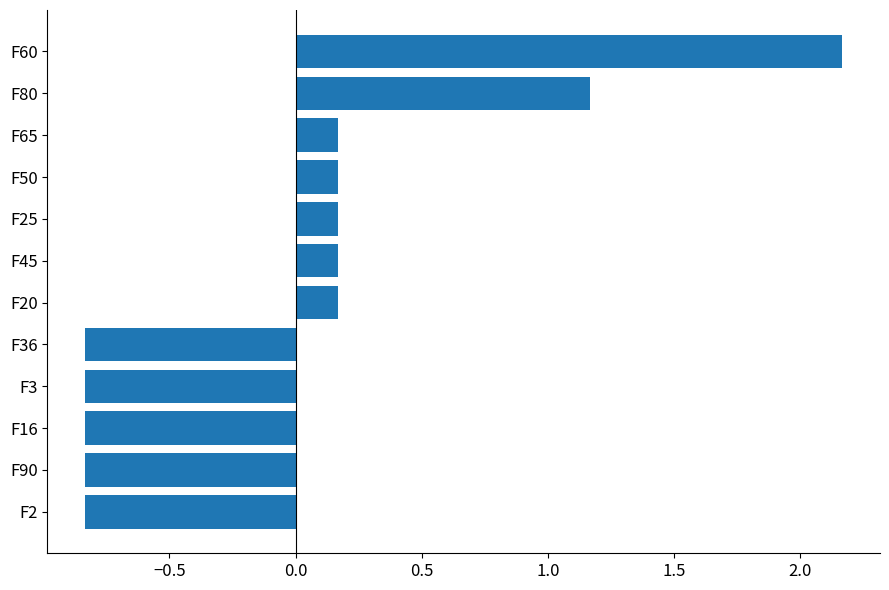

What is the sum of the values at F2 and F3?

-1.7